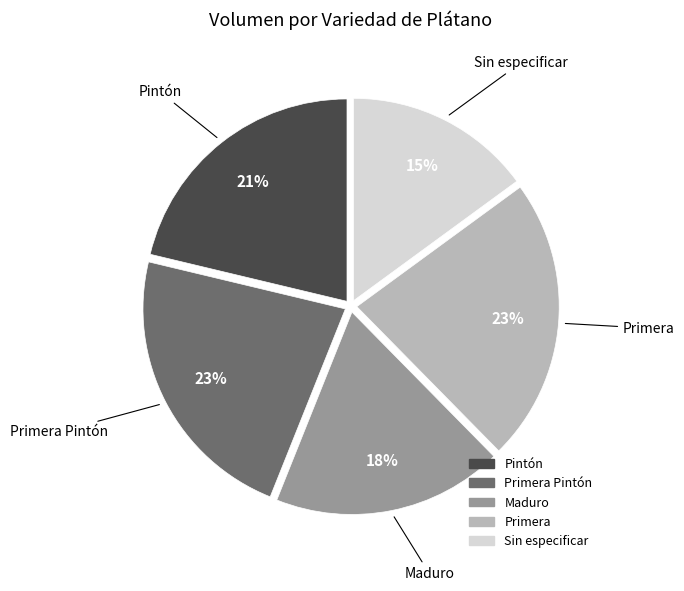

Between Maduro and Pintón, which is larger?

Pintón